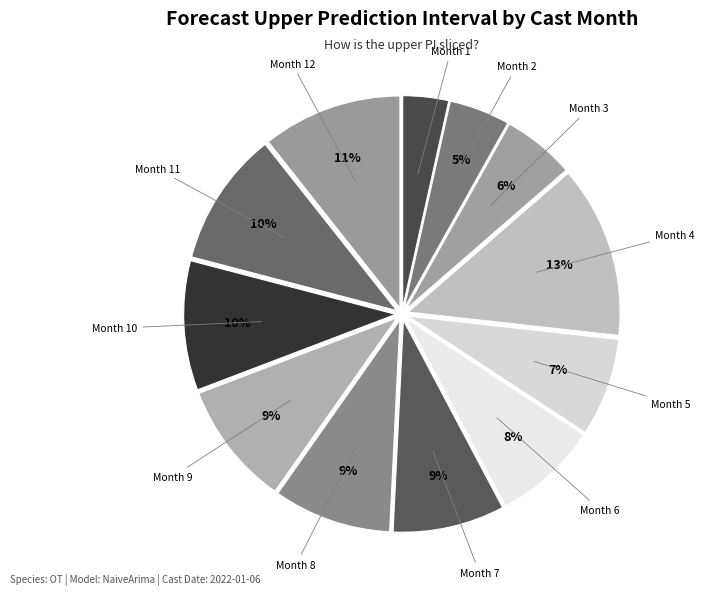

Is there any slice that represents more than half of the pie?

No